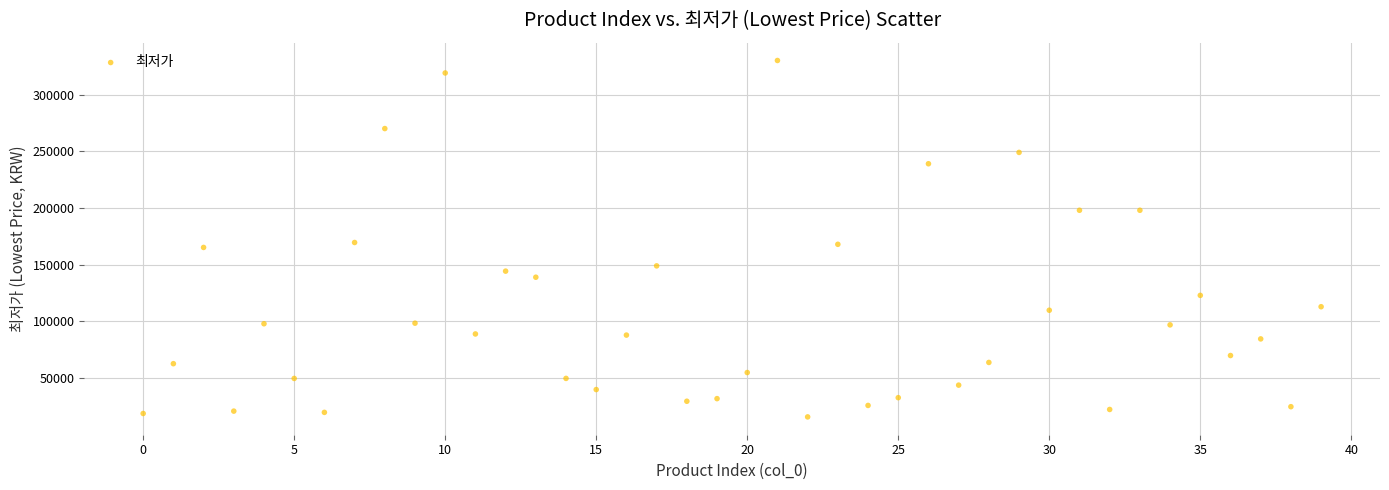

What is the range of Y values (max minus min)?

314100